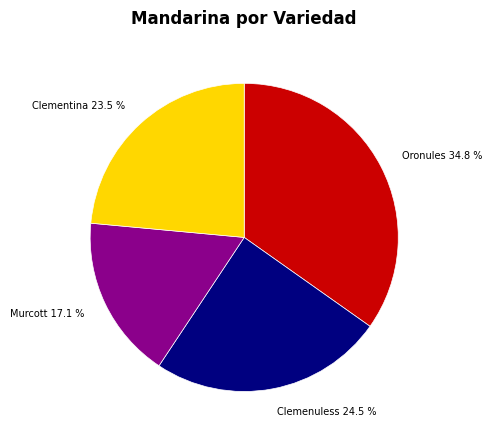

Combined, do Clementina 23.5 % and Murcott 17.1 % account for over 50%?

No